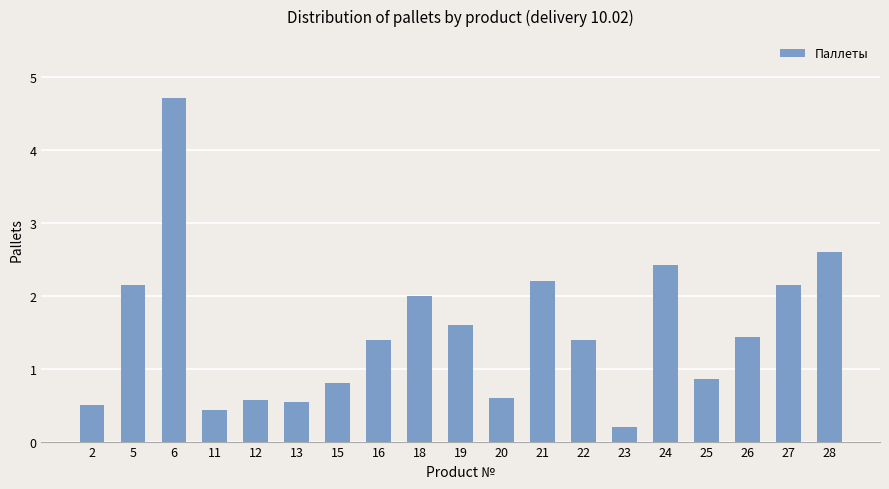

Is it true that the value at 22 is 1.0?

False